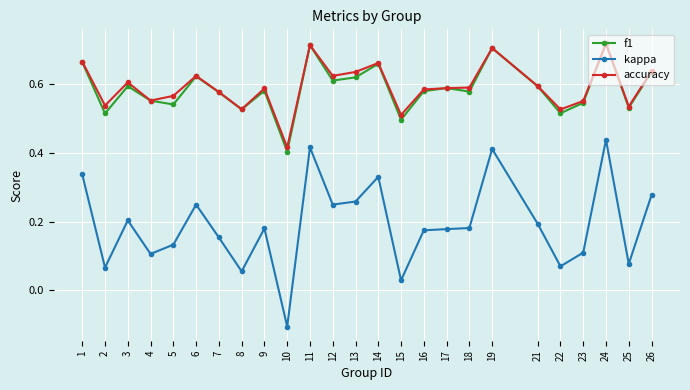

The value of kappa at 21 is 0.1. True or false?

False